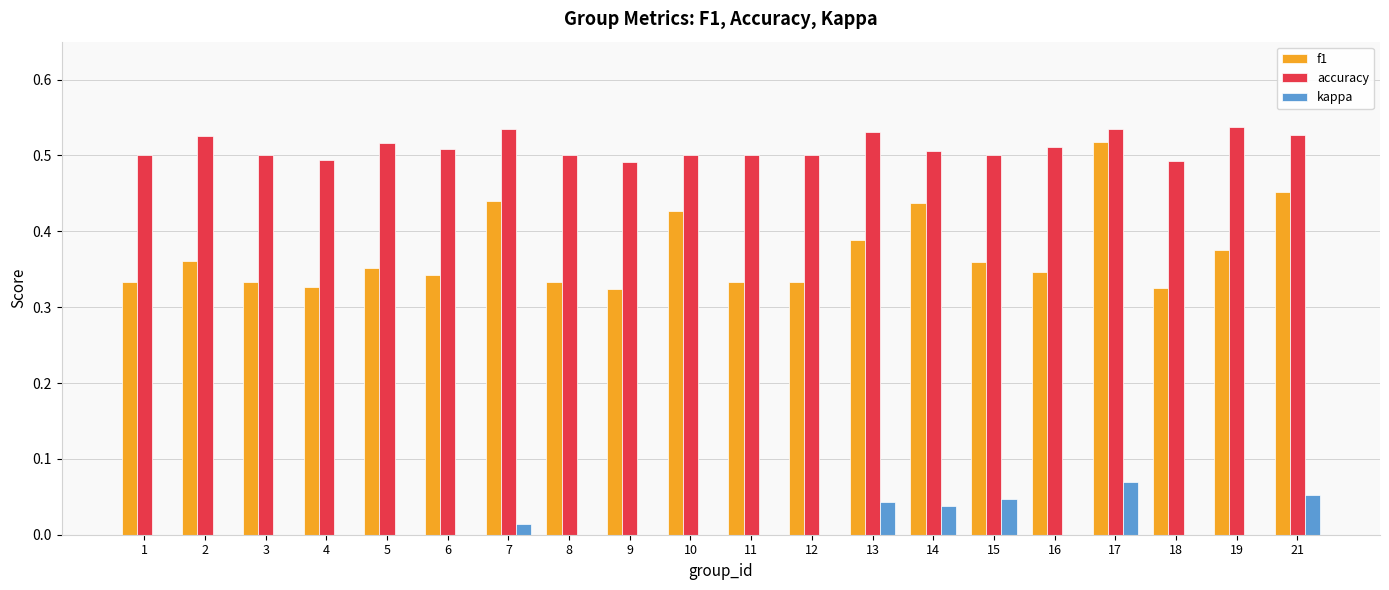

Which series has the widest spread of values?

f1